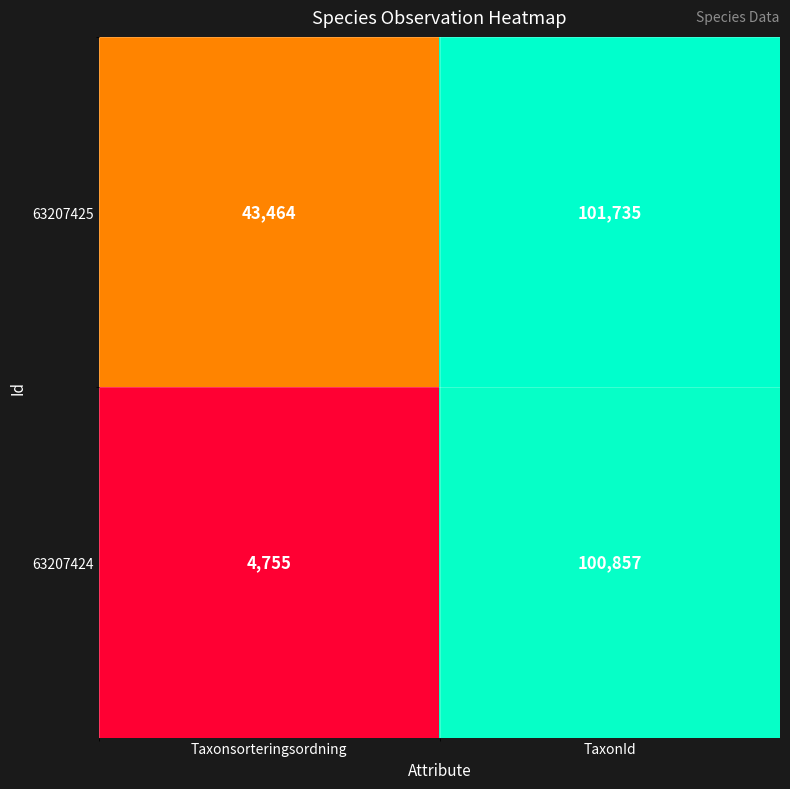

Which category has the lowest value across all series?

Taxonsorteringsordning